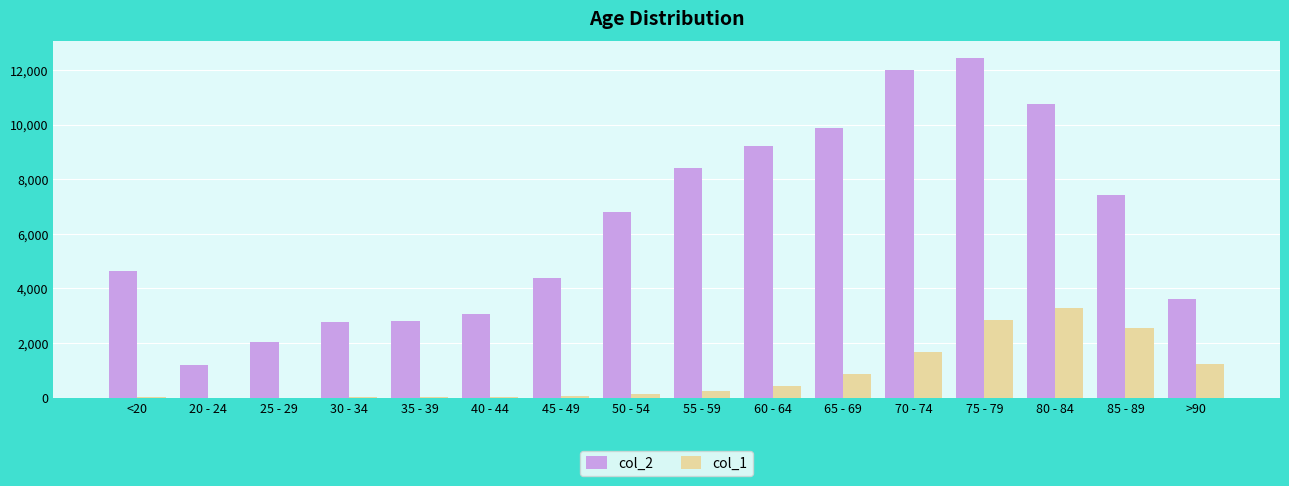

Which label corresponds to the largest value in the chart?

75 - 79